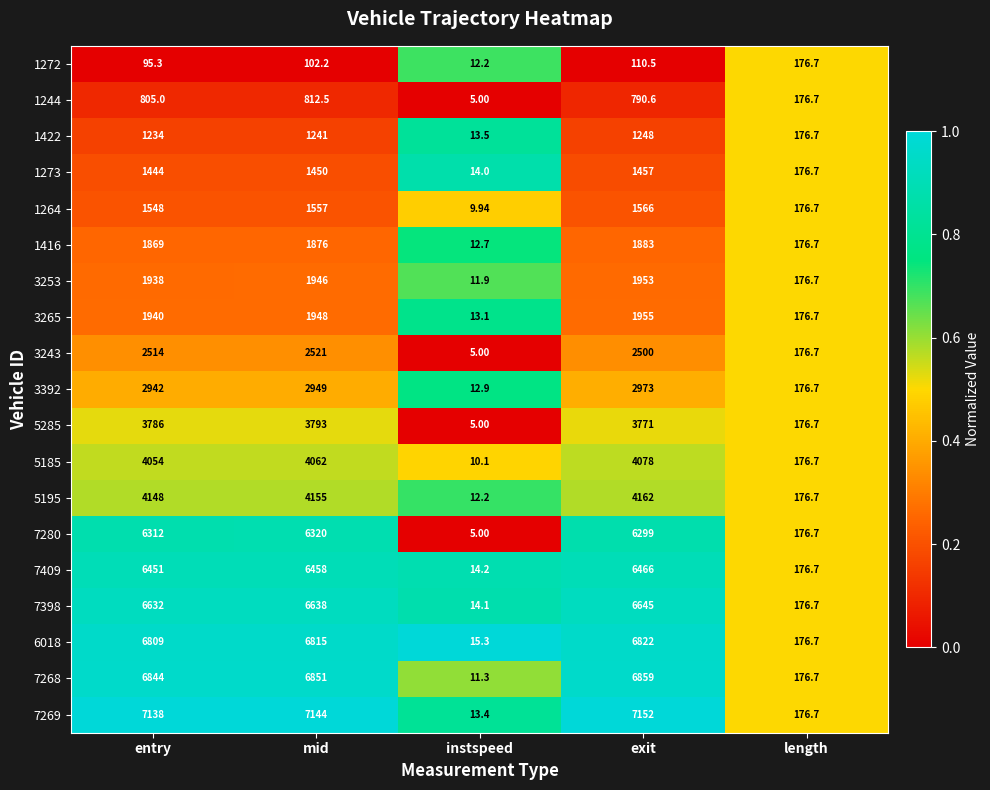

At which label is 7269 closest to 3582?

length